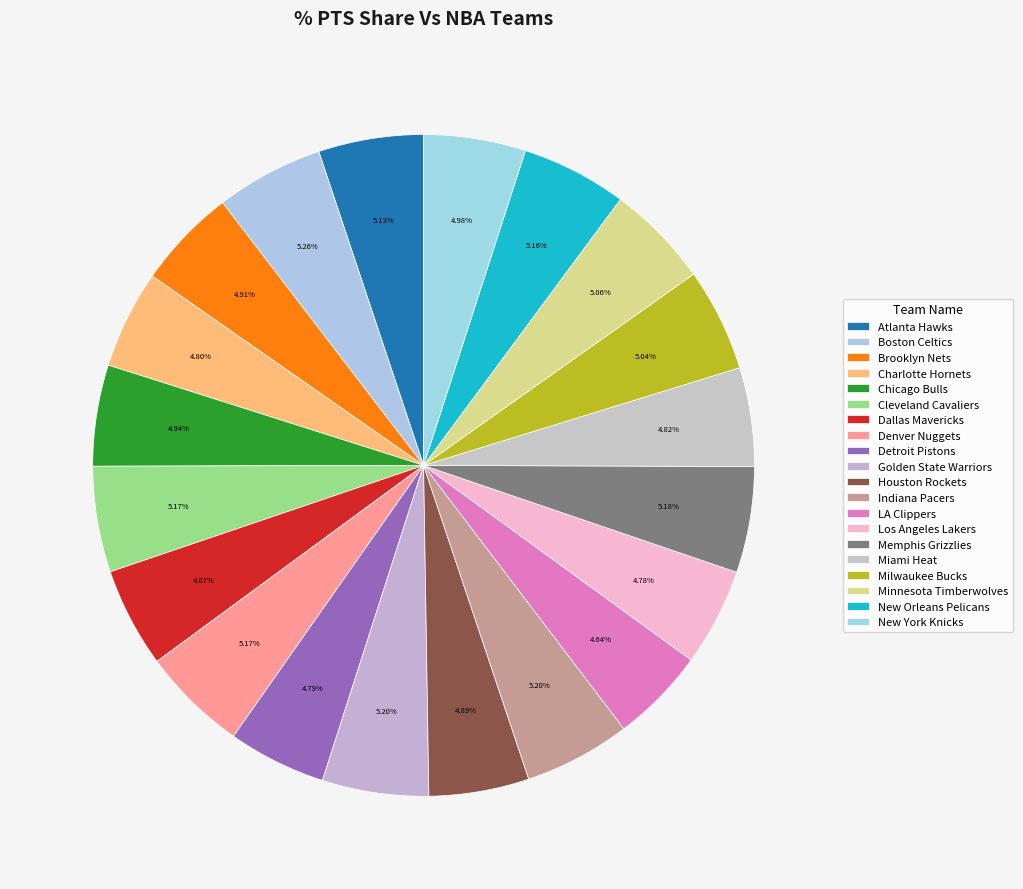

To the nearest percent, what is the average slice percentage?

5%